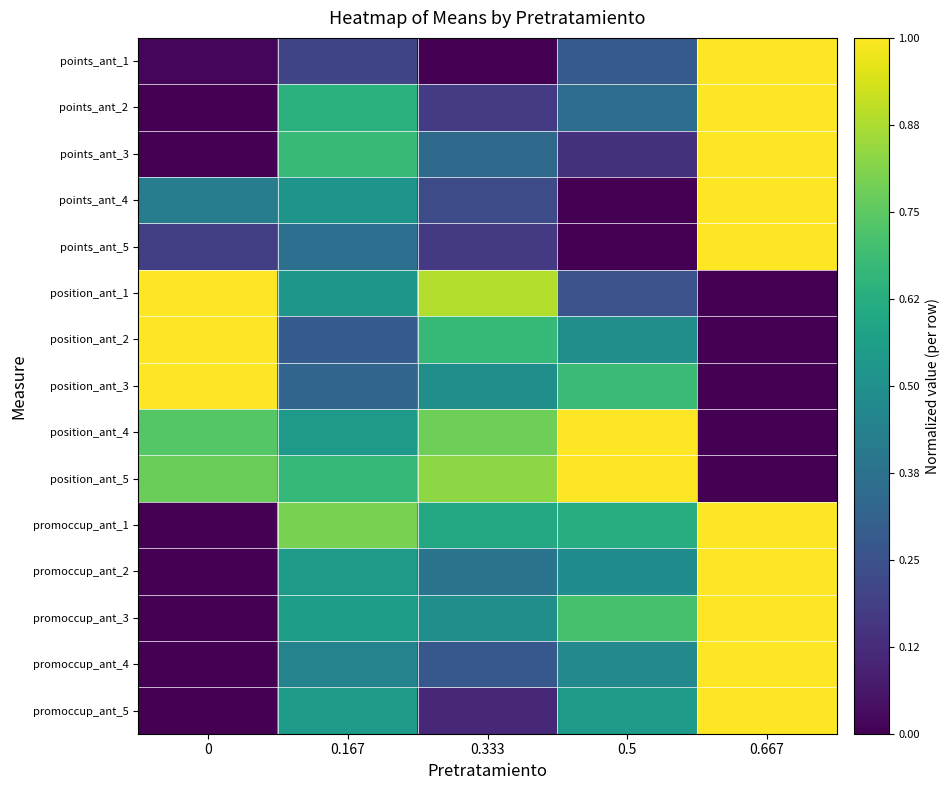

Which series has the largest range (max minus min)?

points_ant_1